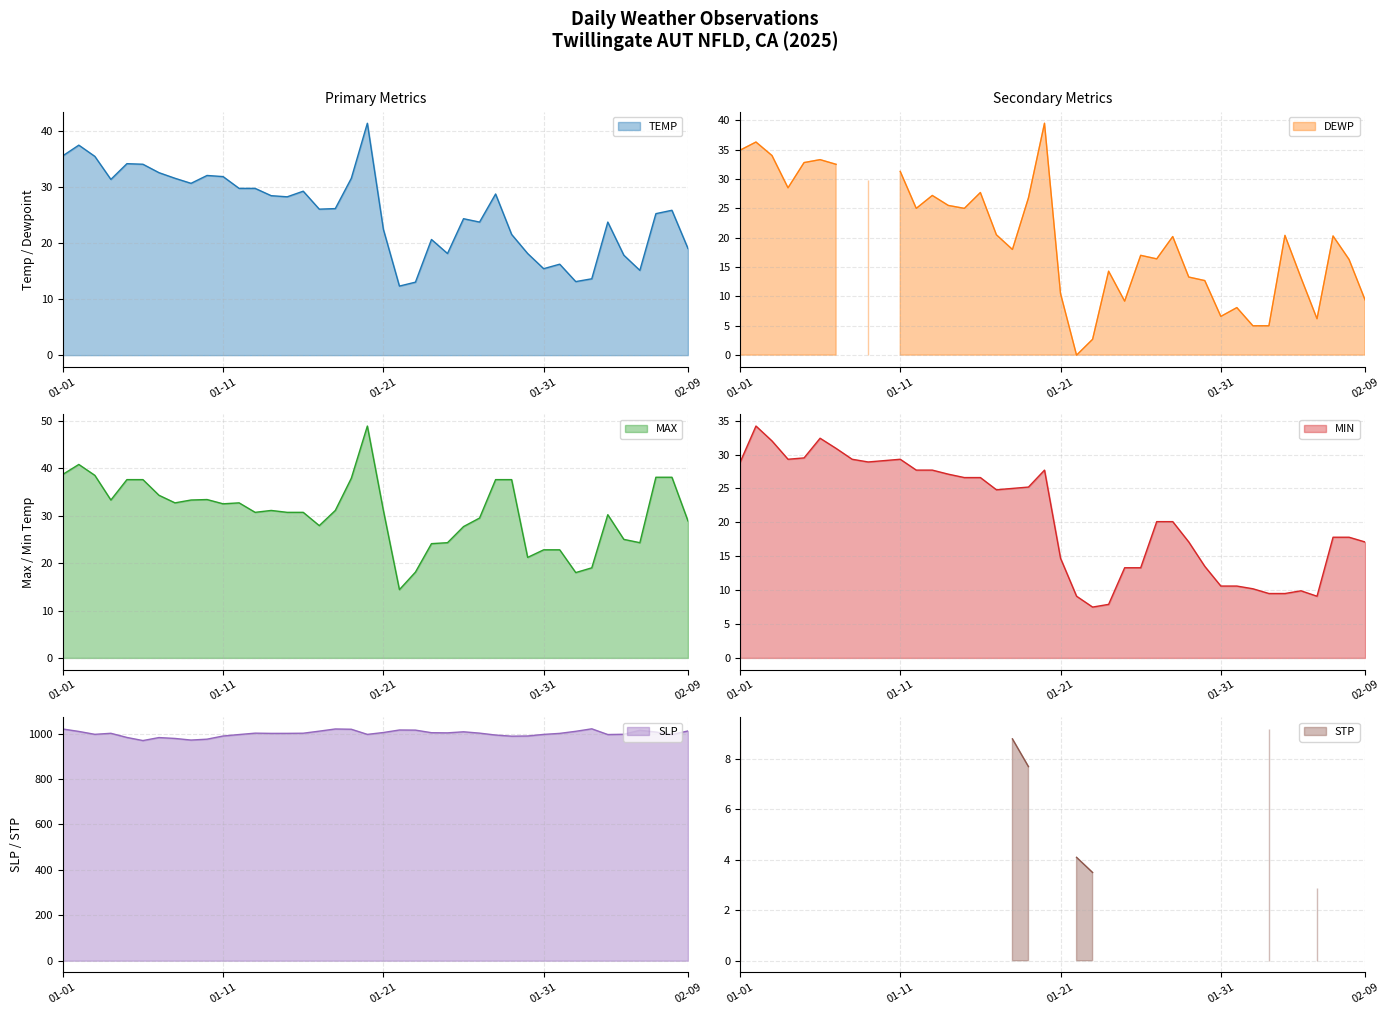

The TEMP series shows 39.6 at 2025-01-12. True or false?

False